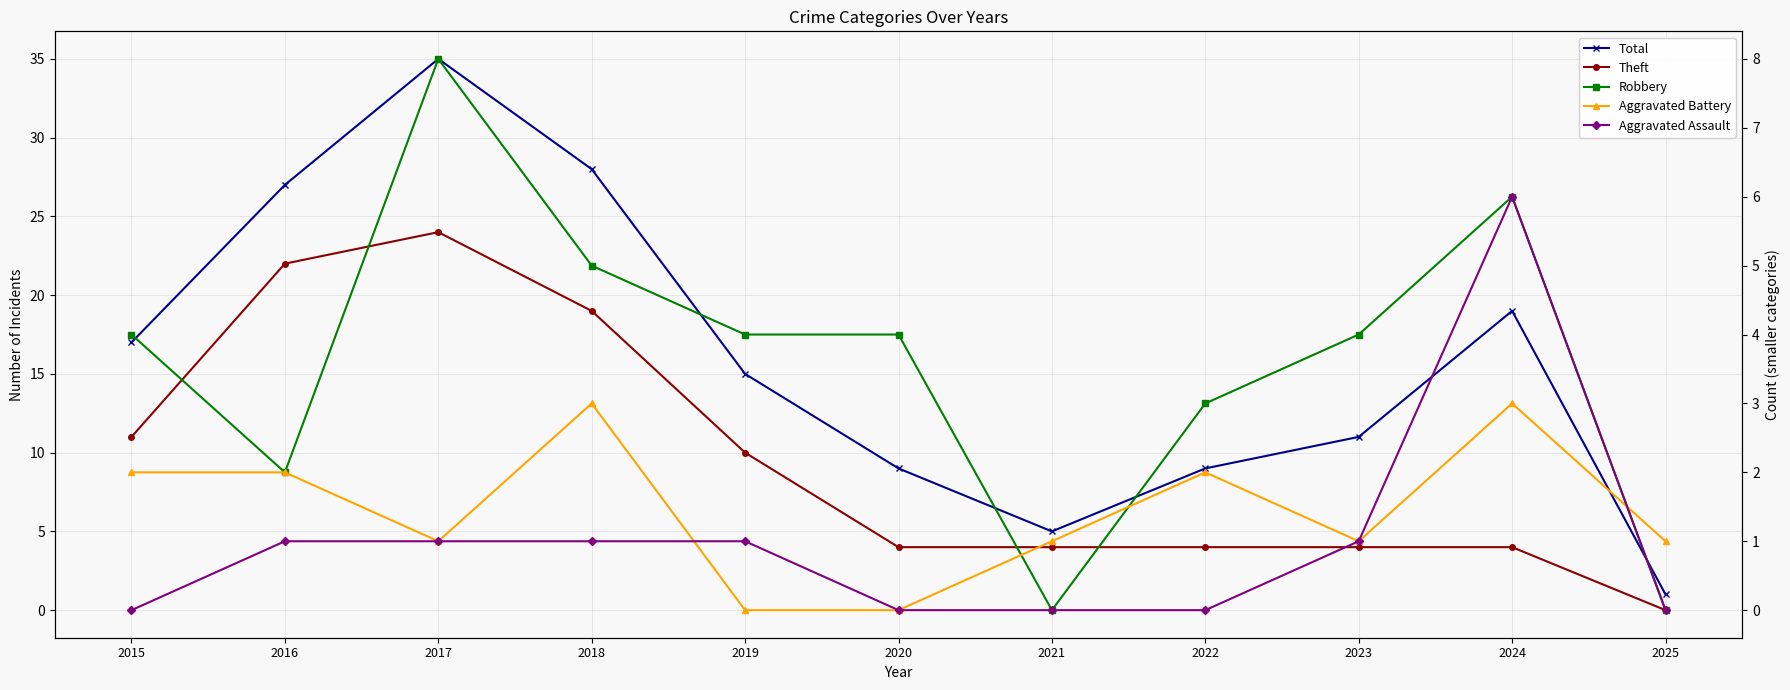

Which series has the largest total across all categories?

Total